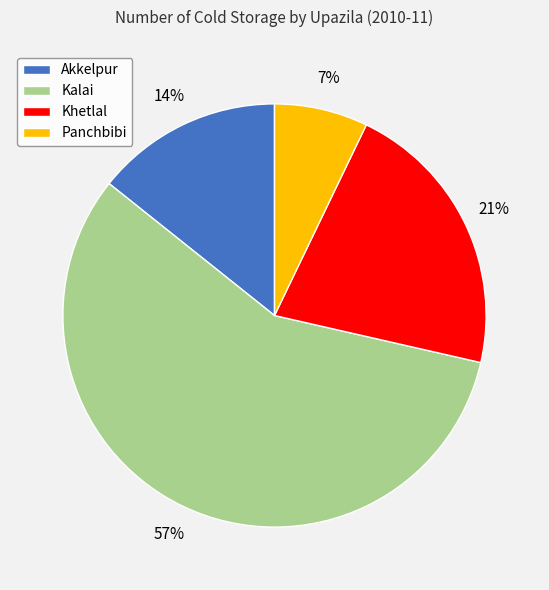

Rank the categories by value from highest to lowest.

Kalai, Khetlal, Akkelpur, Panchbibi